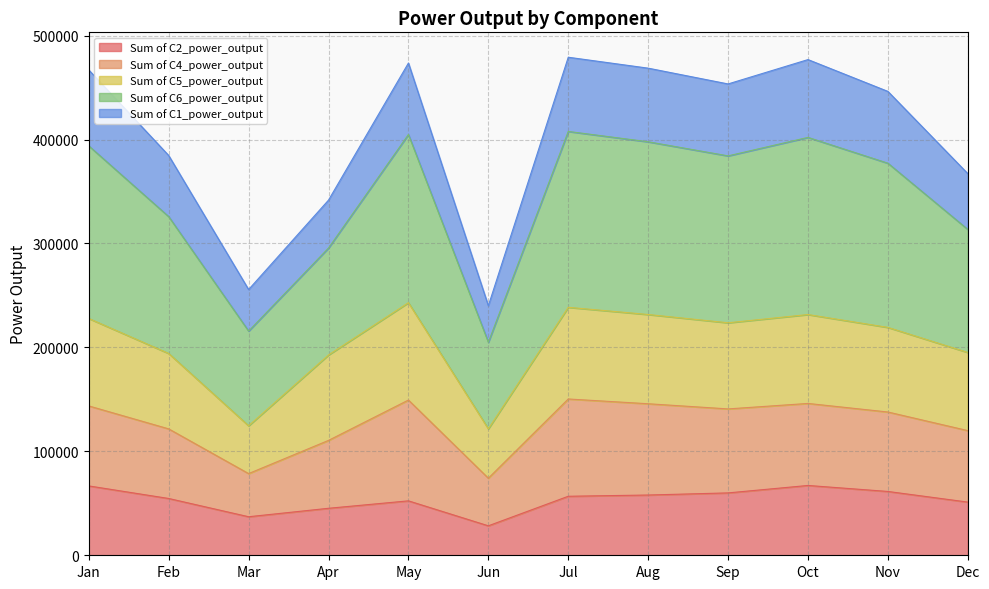

Rank the categories by Sum of C6_power_output value from highest to lowest.

Jul, Oct, May, Aug, Jan, Sep, Nov, Feb, Dec, Apr, Mar, Jun